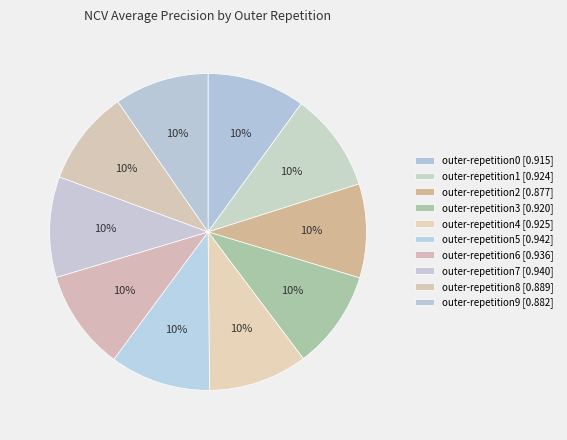

To the nearest percent, what percentage of the pie is outer-repetition5?

10%